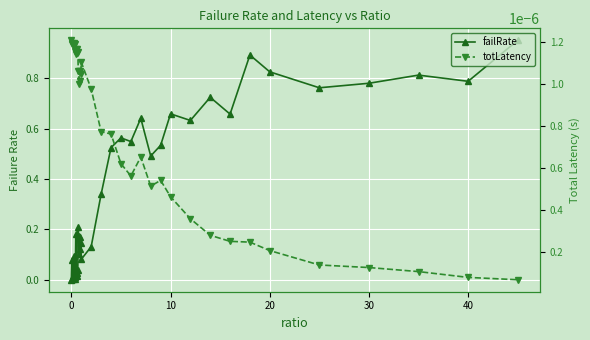

How many interior local peaks does the totLatency series have?

9